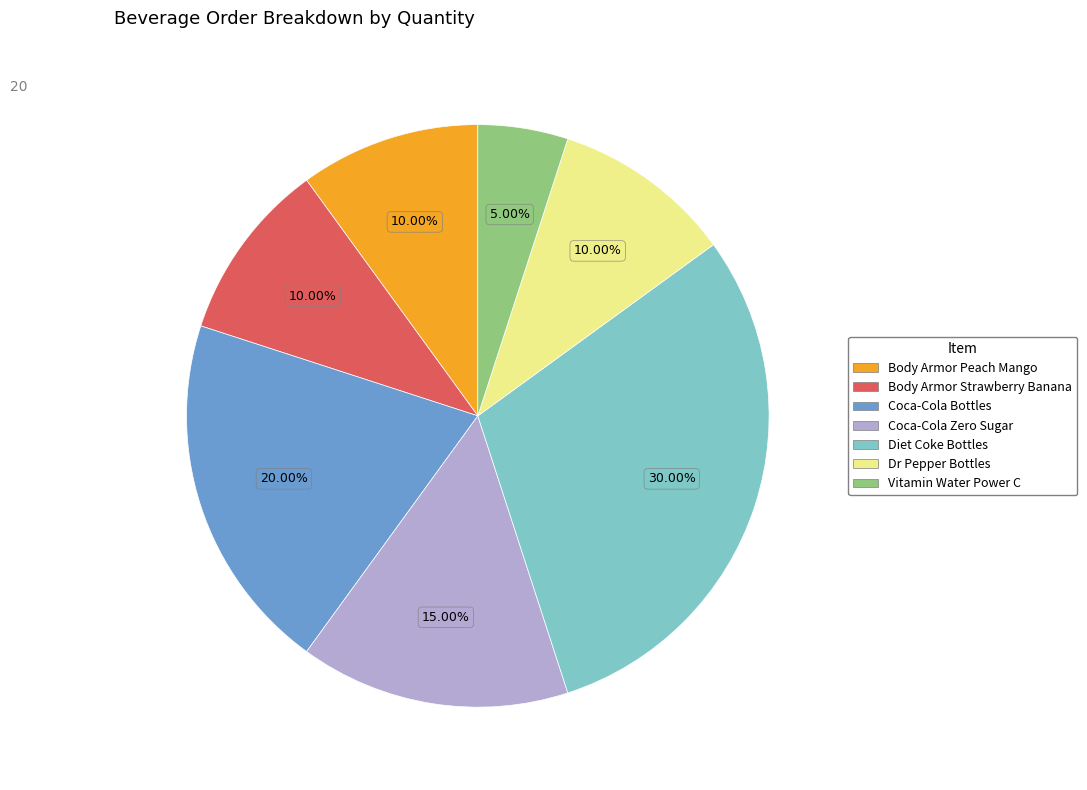

Is there a majority slice in this chart?

No